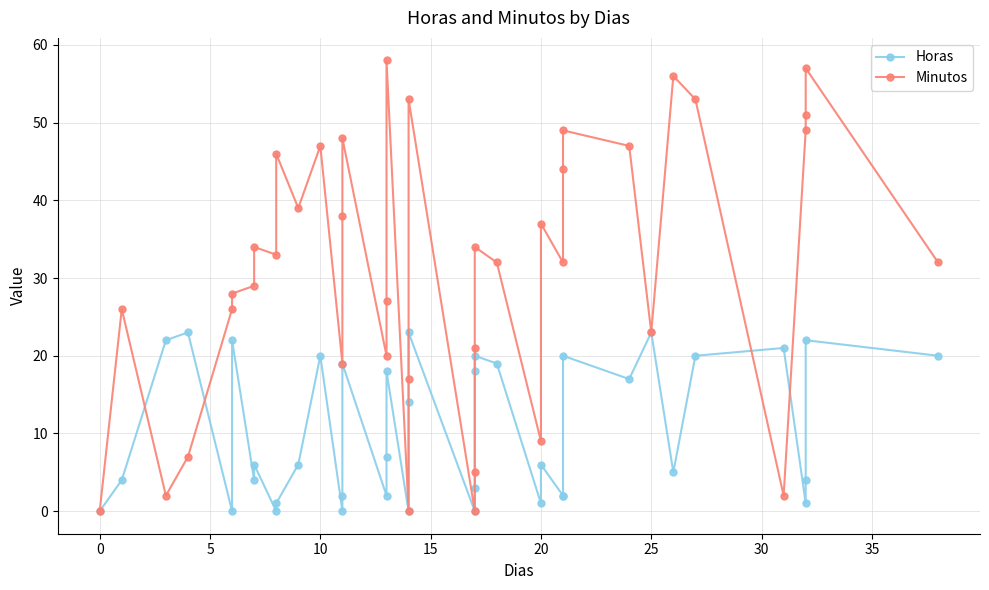

What are all the series names shown in the legend?

Horas, Minutos